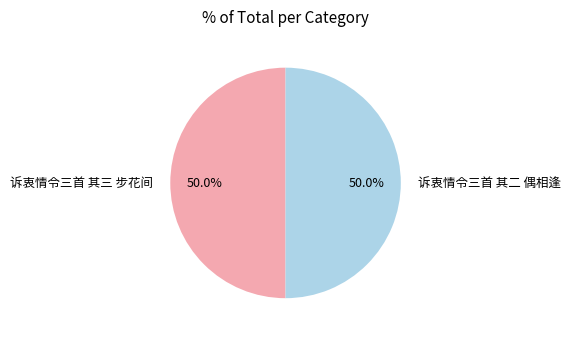

Approximately how many times larger is the value at 诉衷情令三首 其三 步花间 compared to 诉衷情令三首 其二 偶相逢?

1.0